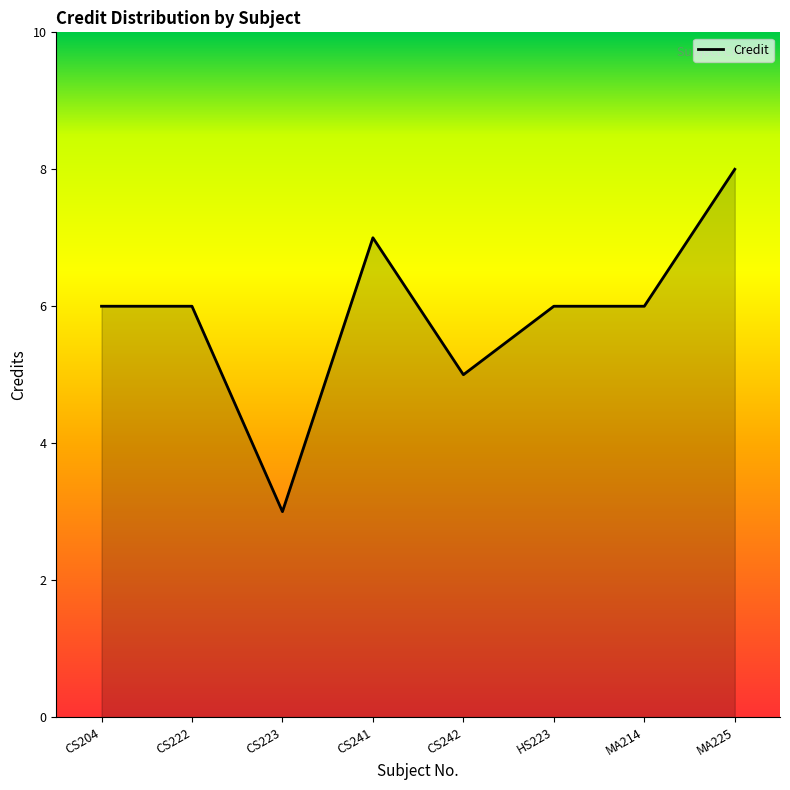

Which category has the lowest value across all series?

CS223